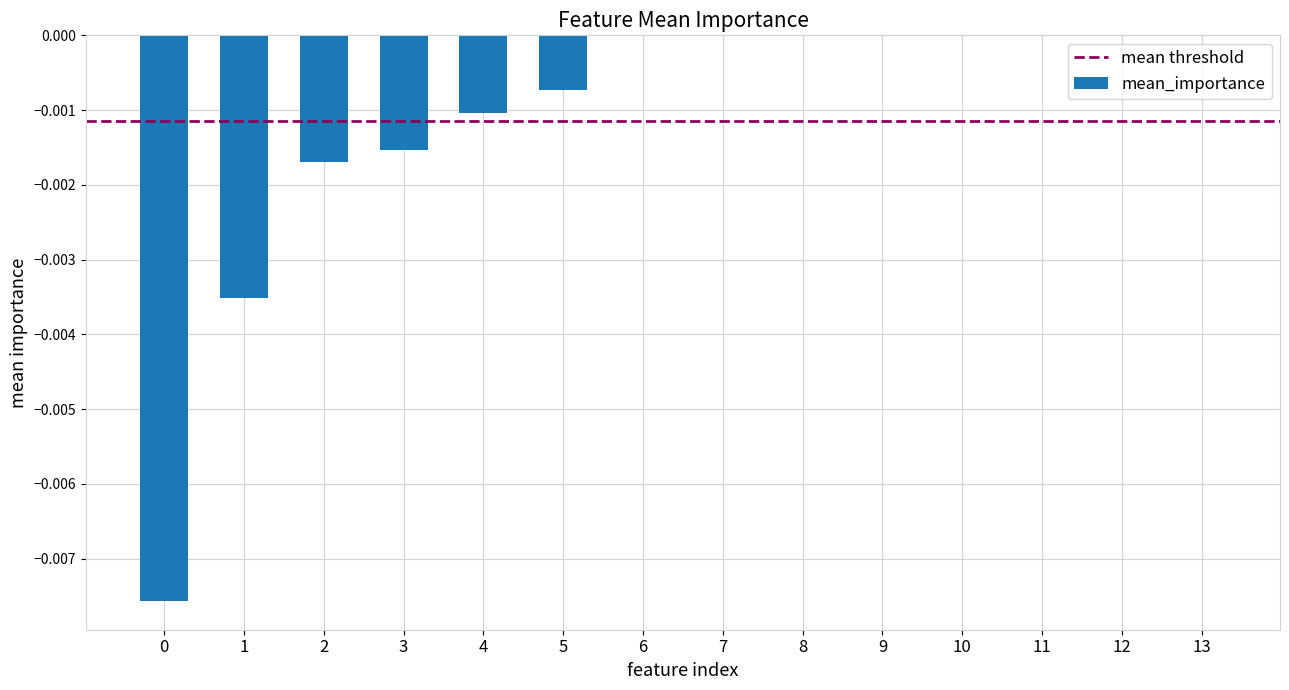

Is it true that the value at 6 is 0.0?

True